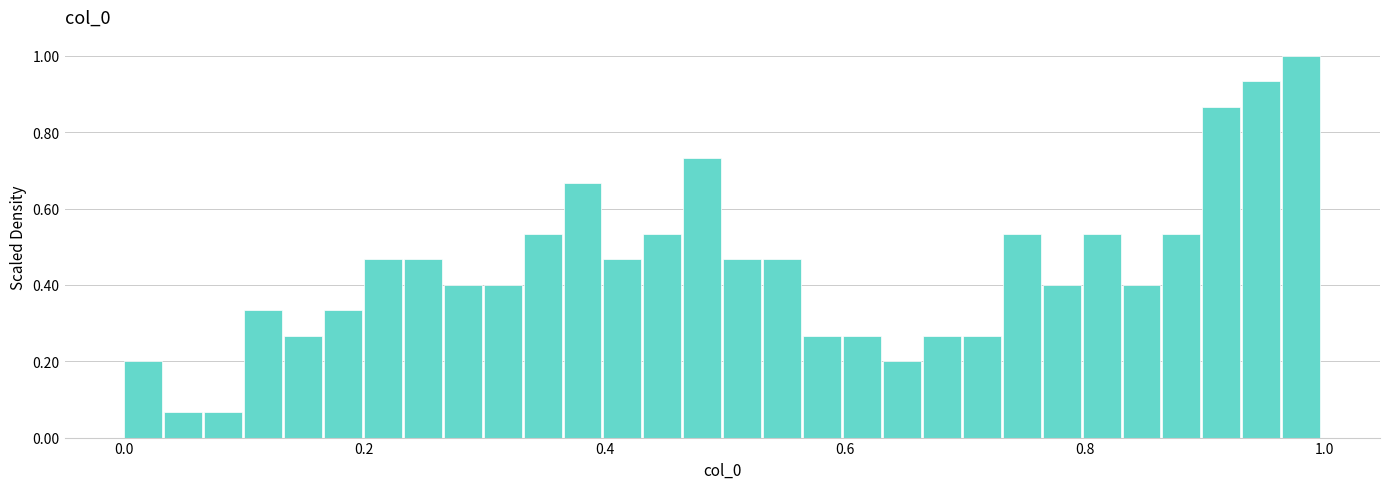

Around what value on the x-axis is the tallest bar? Give the approximate position of its centre, as read against the axis.

0.98